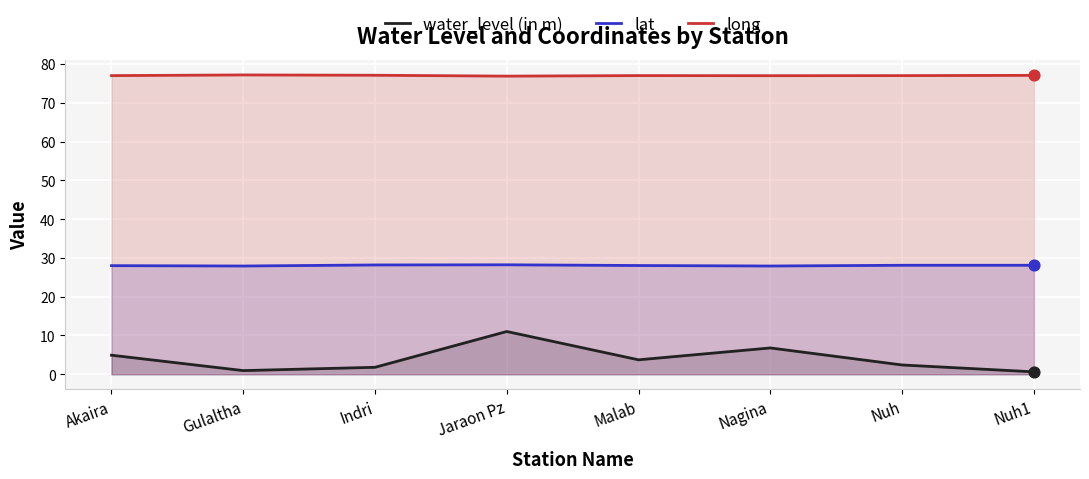

At how many categories does at least one series exceed 67?

8